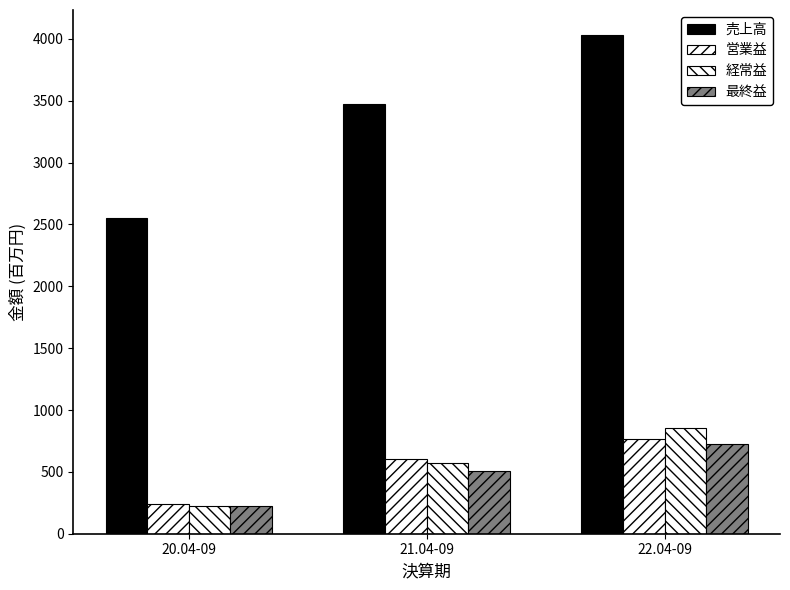

How many bars are there in each group?

4